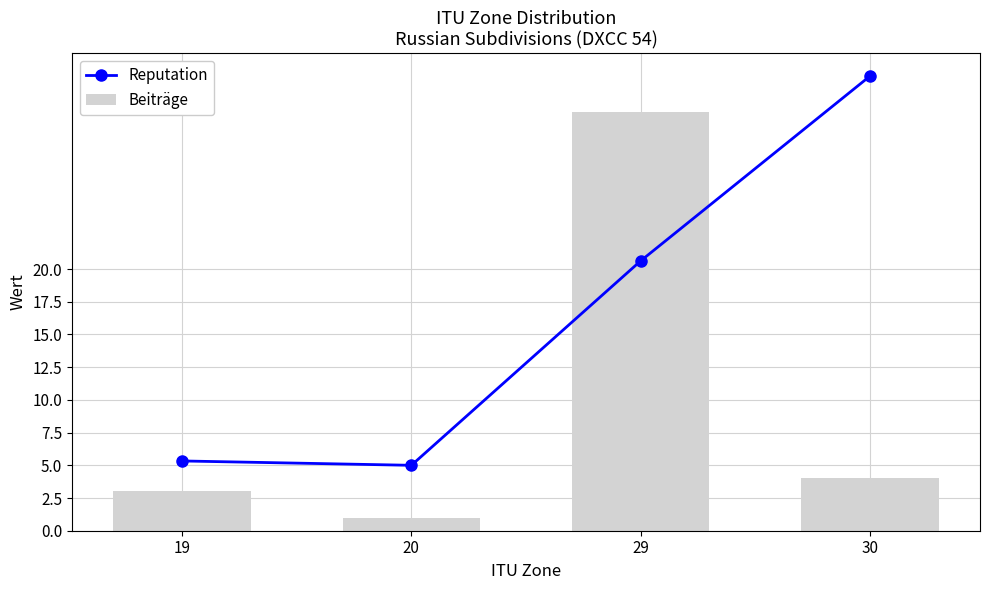

What is the difference between the second highest and minimum values in the Reputation series?

15.6